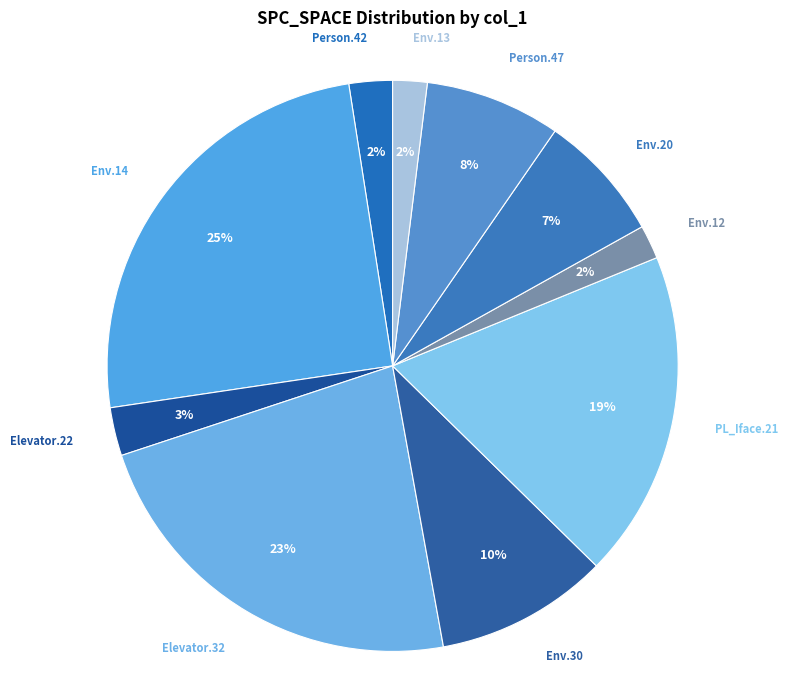

Does Env.14 represent more than half of the total?

No